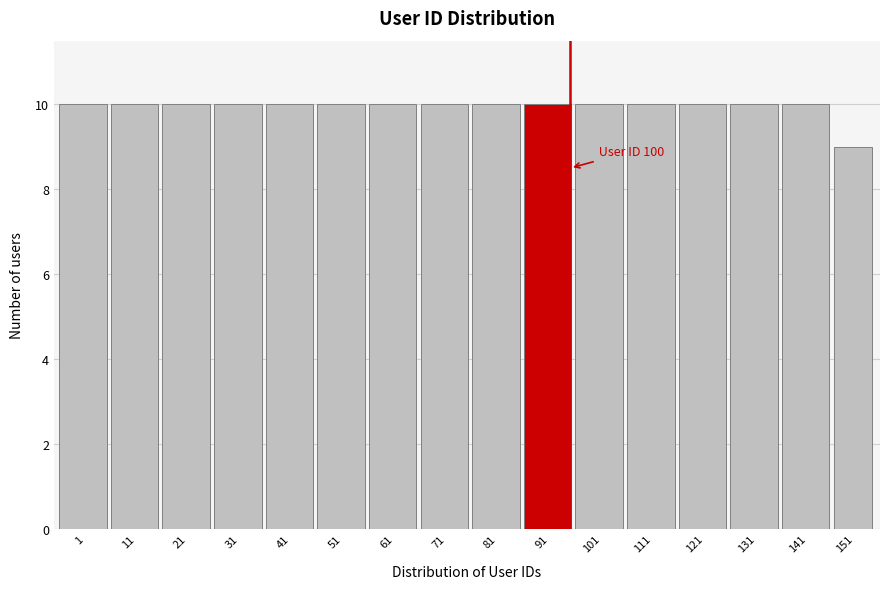

Reading left to right, transcribe all the data shown in this chart.

10	10	10	10	10	10	10	10	10	10	10	10	10	10	10	9